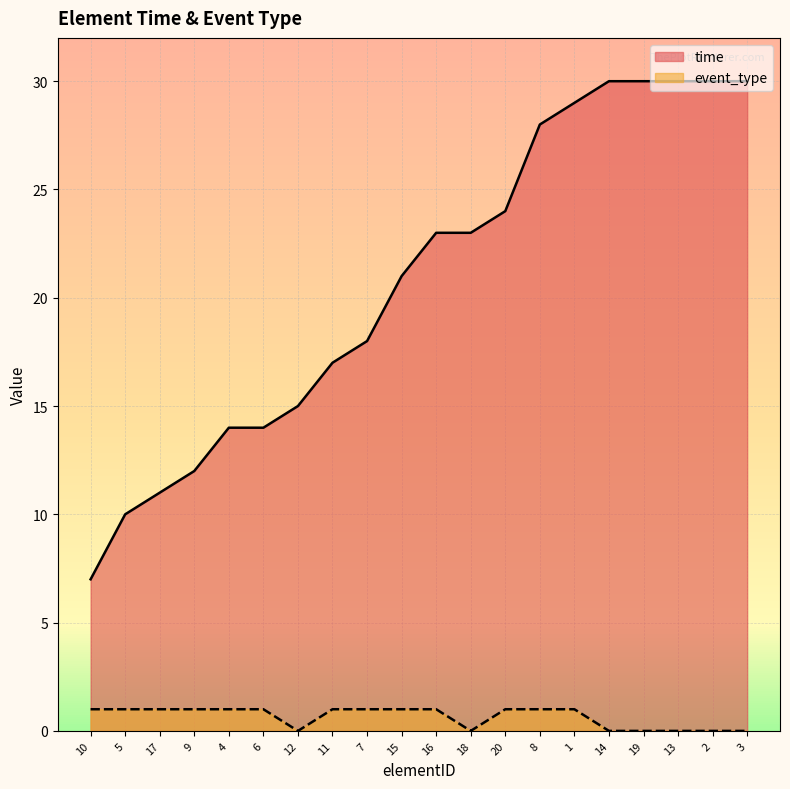

List the labels in order of time value, smallest first.

10, 5, 17, 9, 4, 6, 12, 11, 7, 15, 16, 18, 20, 8, 1, 14, 19, 13, 2, 3